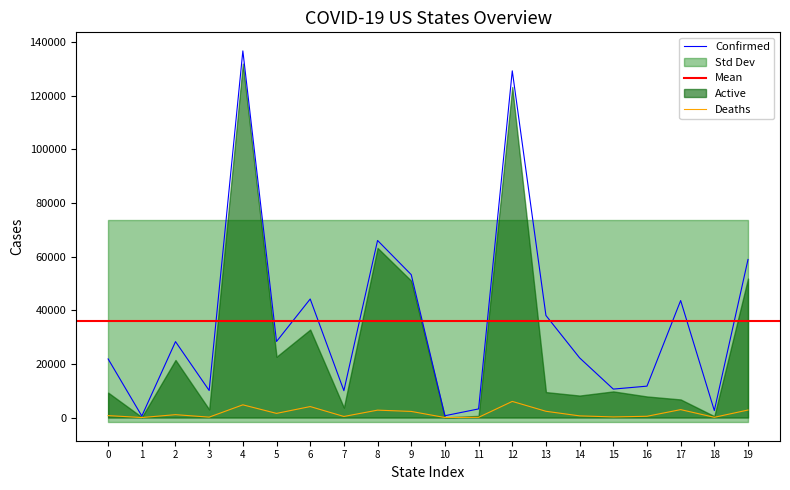

The value of Confirmed at 15 is 5391. True or false?

False